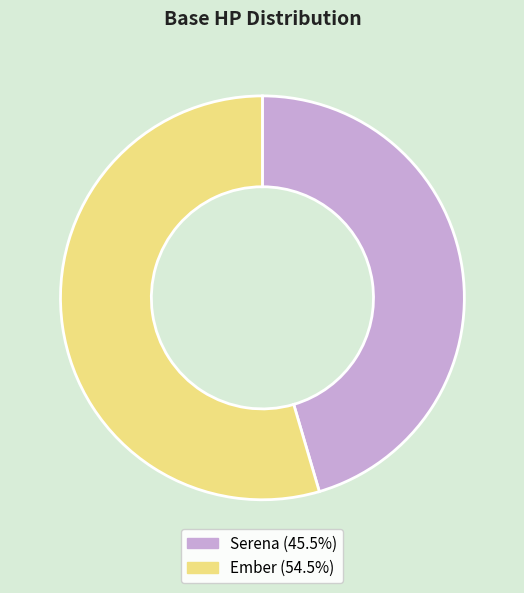

Rank the categories by value from lowest to highest.

Serena, Ember